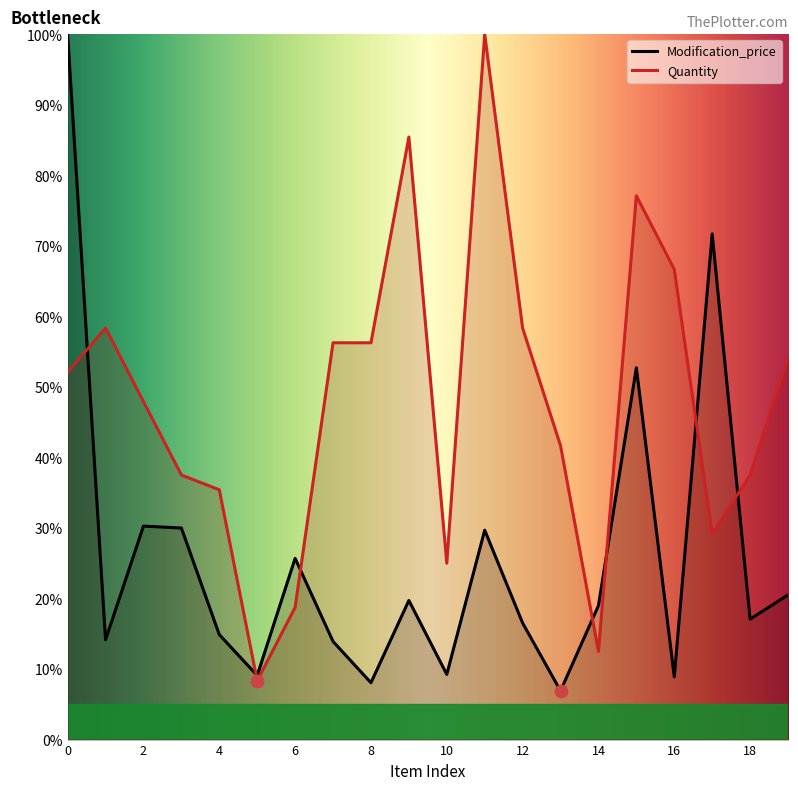

Which series has the largest total across all categories?

Quantity